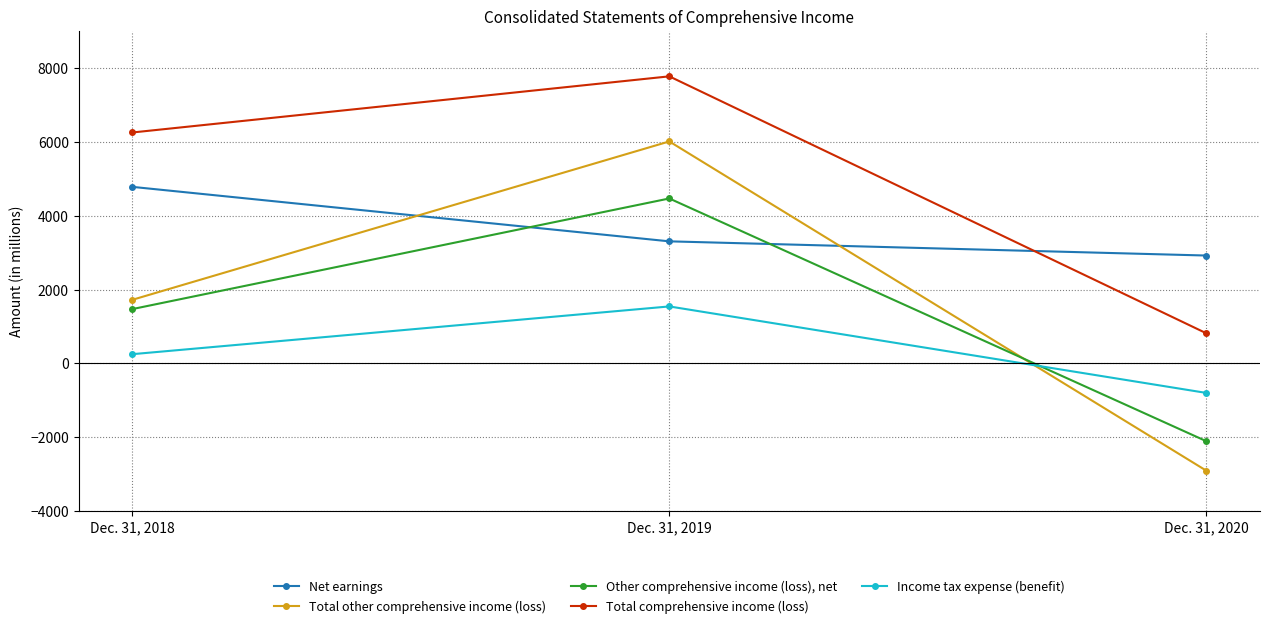

Which series has the largest total across all categories?

Total comprehensive income (loss)